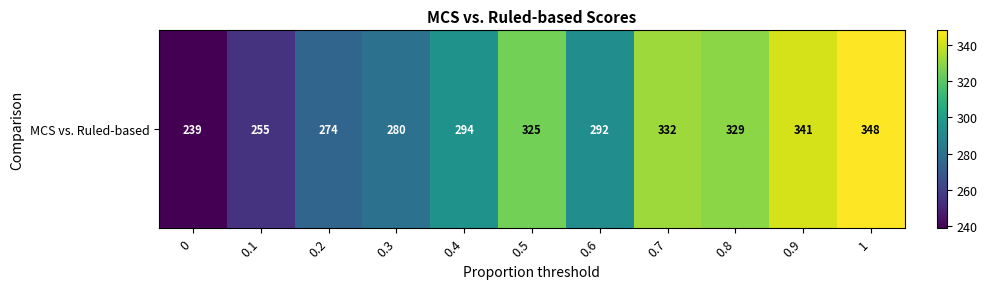

Rank the categories by value from lowest to highest.

0, 0.1, 0.2, 0.3, 0.6, 0.4, 0.5, 0.8, 0.7, 0.9, 1